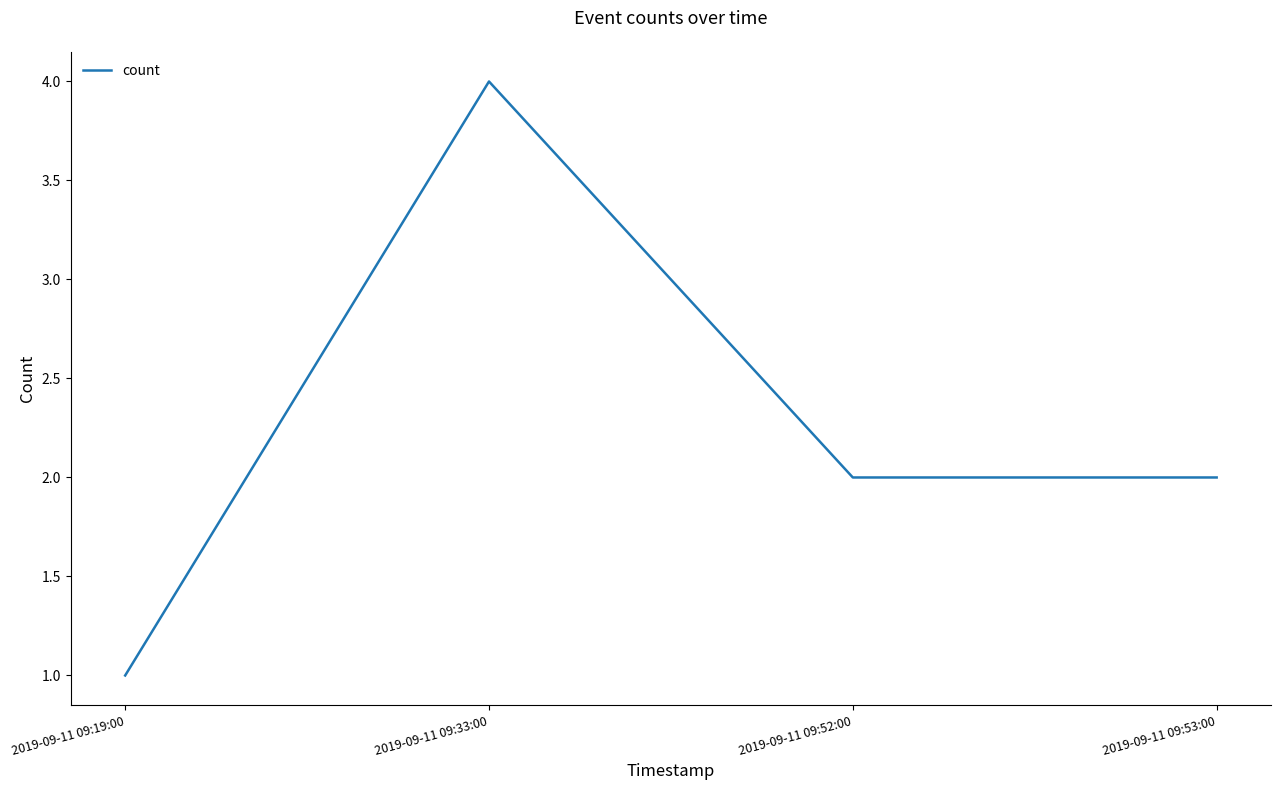

What position from the right is 2019-09-11 09:33:00?

3